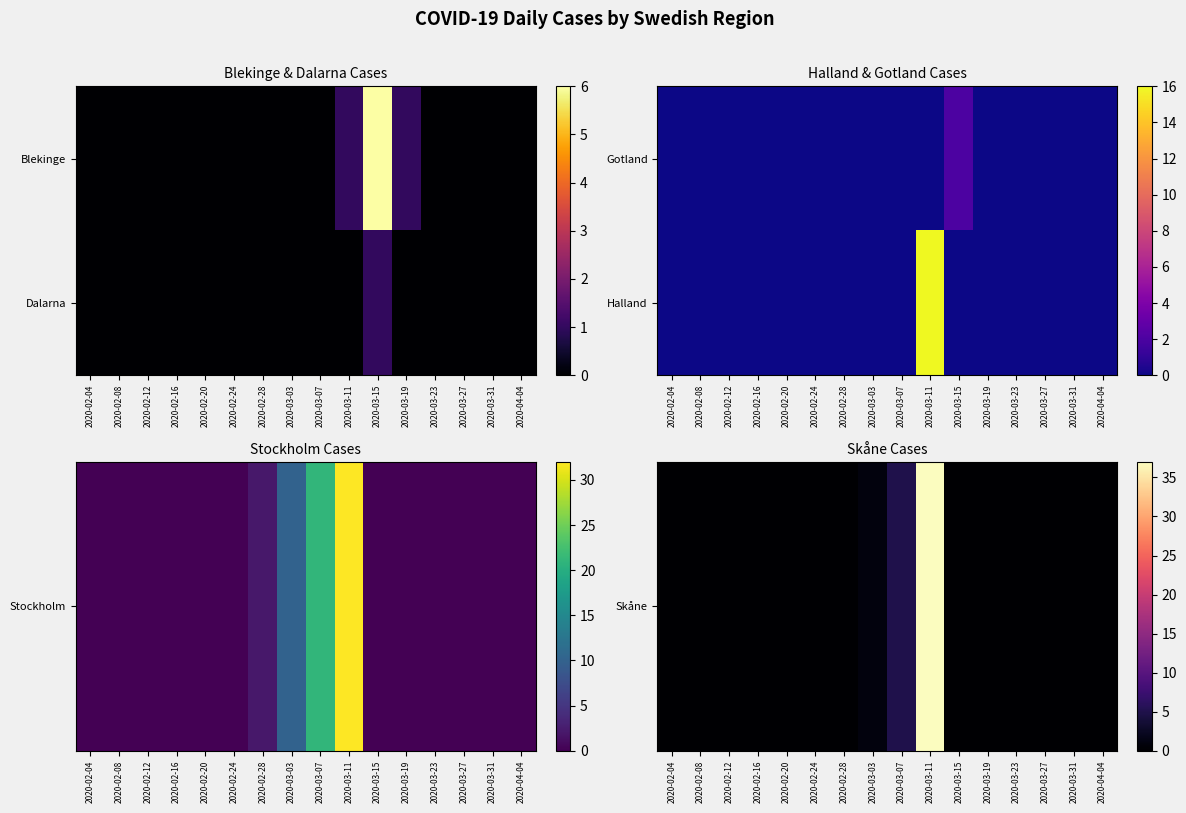

At how many categories does at least one series exceed 13?

1